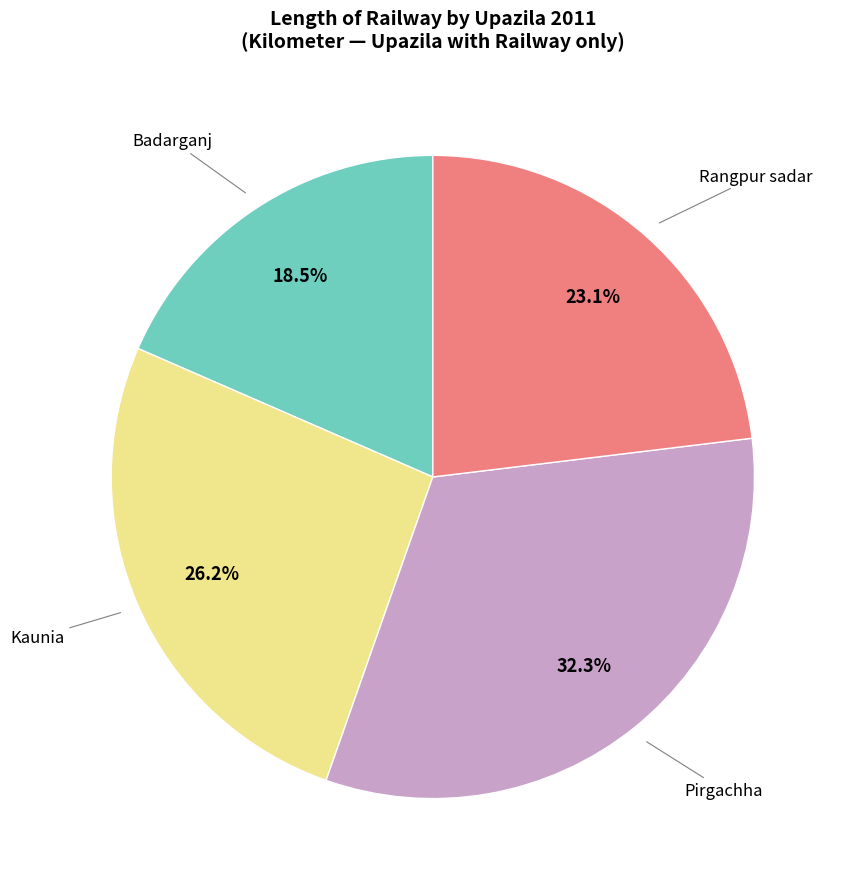

Does any single category account for the majority?

No